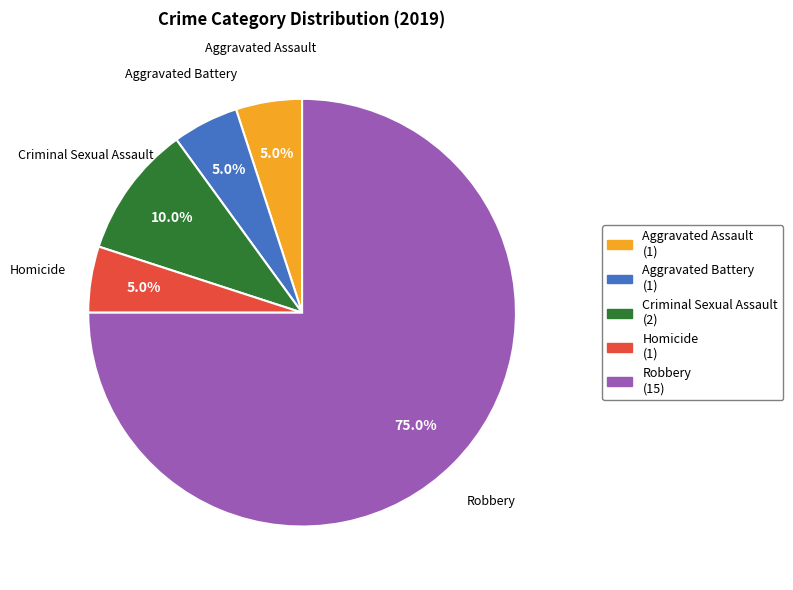

Is there any slice that represents more than half of the pie?

Yes